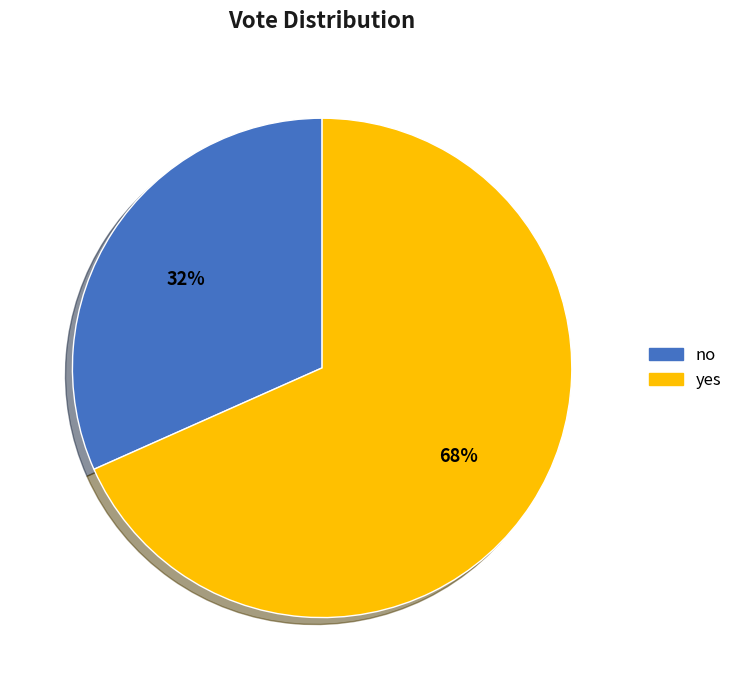

What is the ratio of the value at no to the value at yes?

0.5